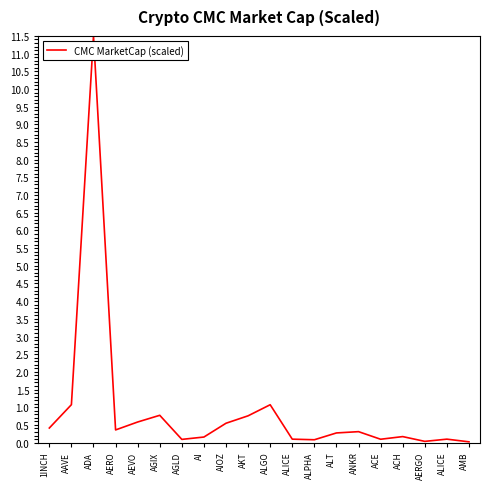

What is the change in value from AI to ALPHA?

-0.1